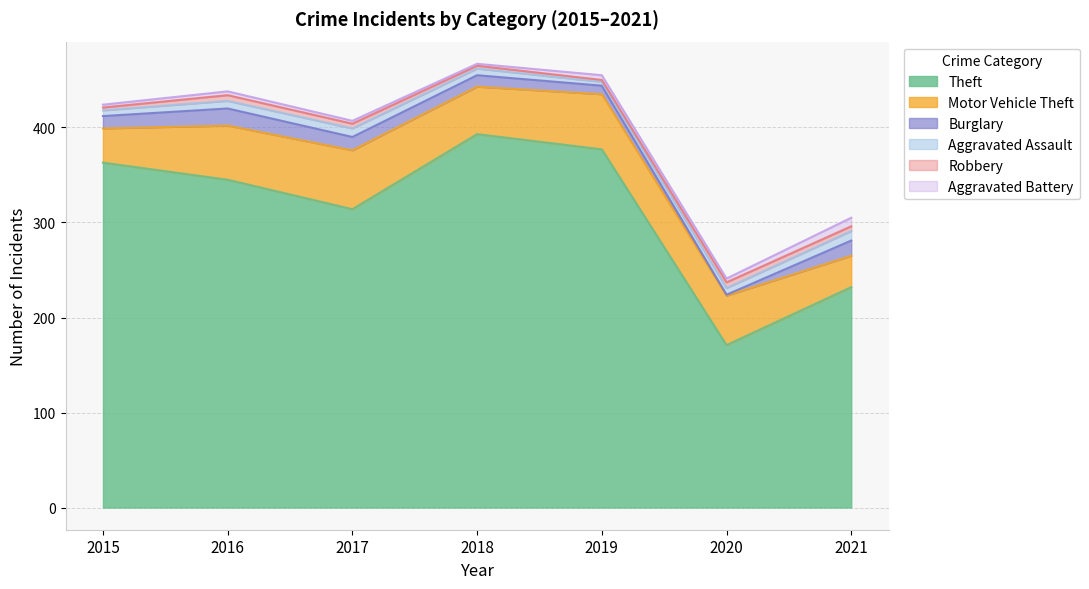

Which category has the lowest value in the Aggravated Battery series?

2018